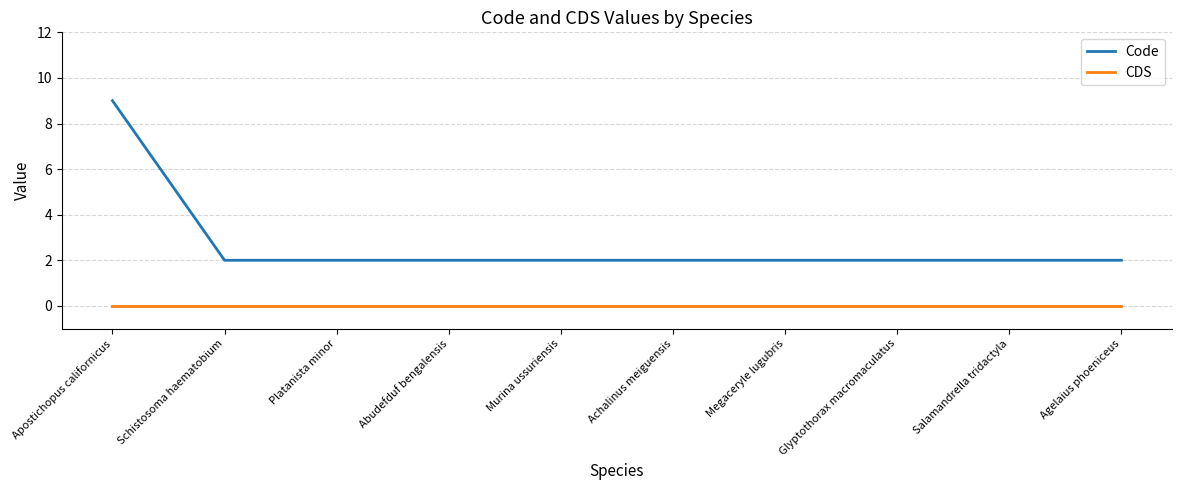

Which series has the largest range (max minus min)?

Code